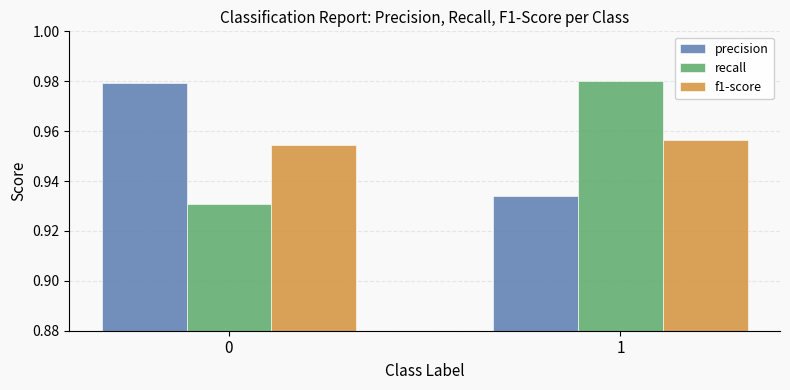

What is the sum of all precision values?

1.9